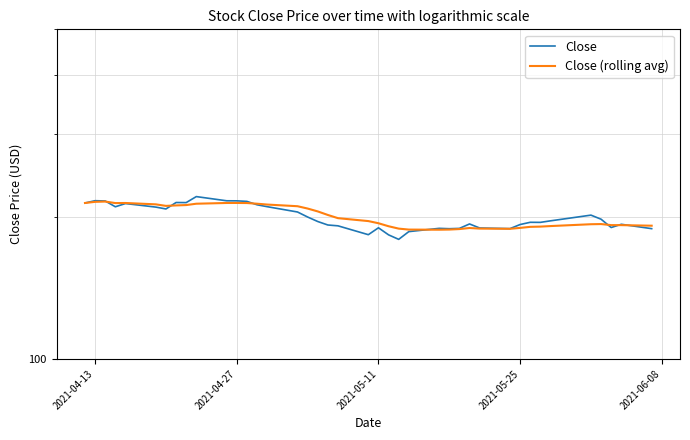

What is the difference between the highest and lowest values at 2021-04-27?

2.2